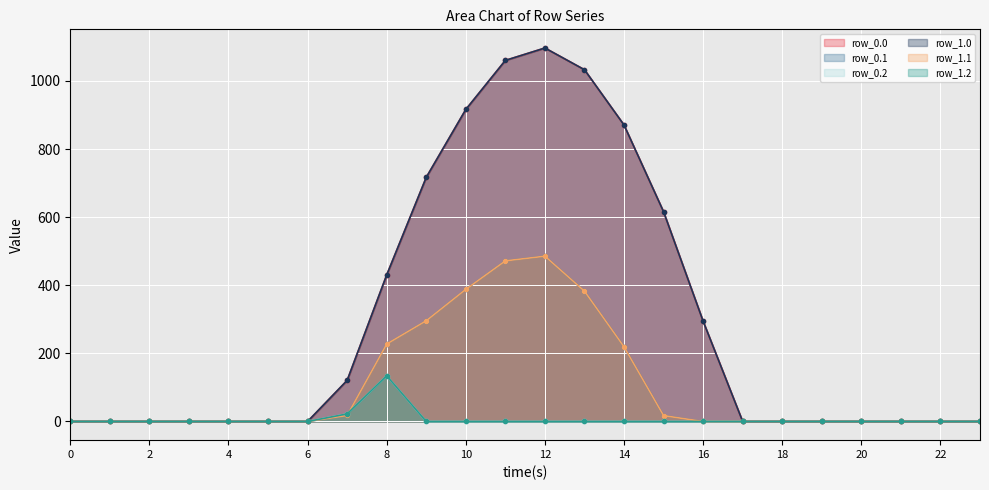

True or false: row_0.2 and row_1.0 cross at least once.

False